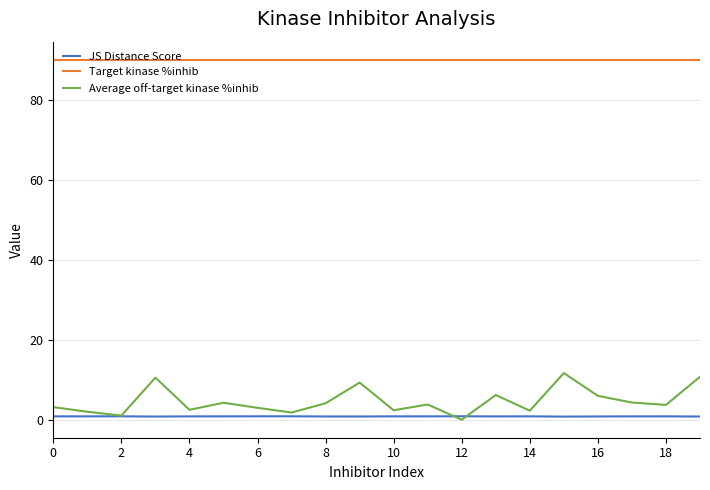

True or false: Target kinase %inhib and JS Distance Score cross at least once.

False